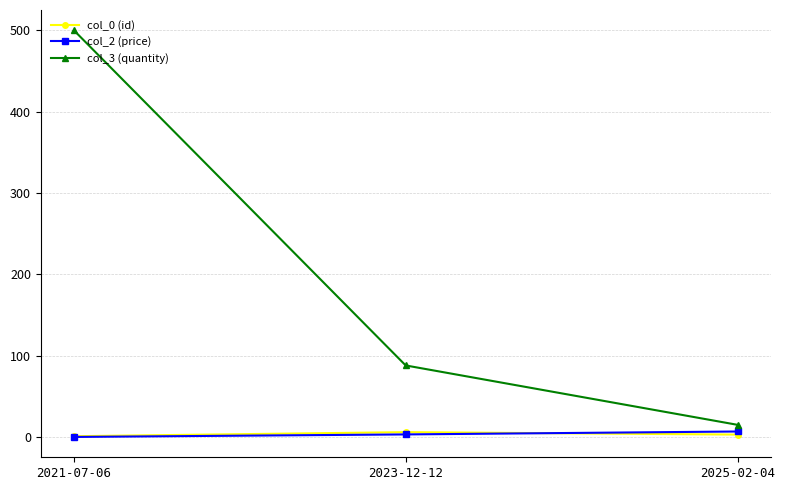

What is the difference between the highest and lowest values at 2021-07-06?

499.9